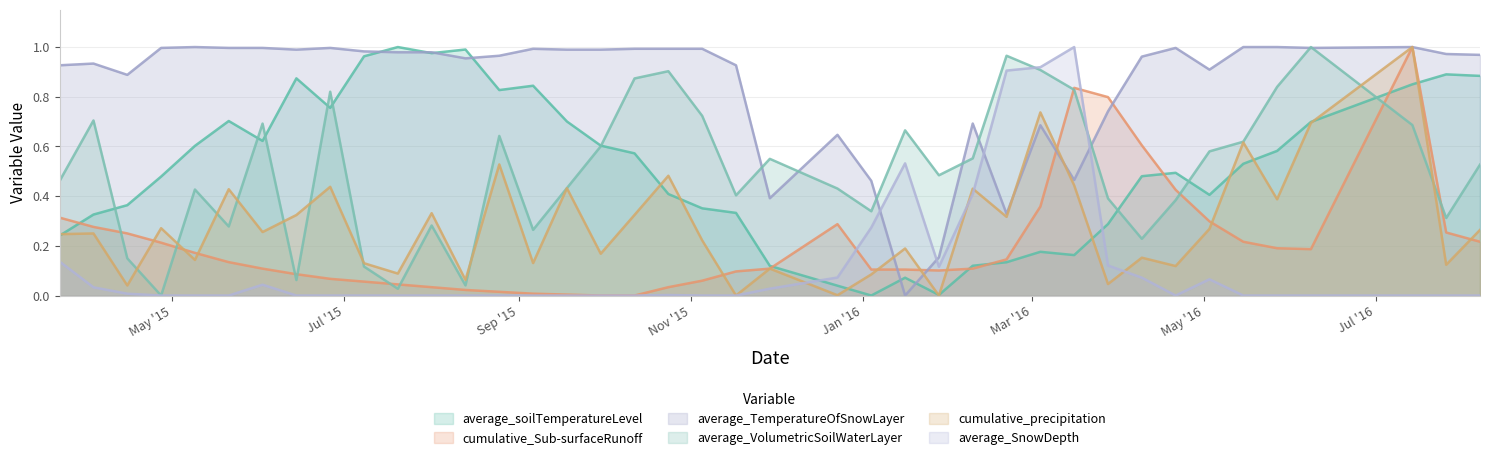

What is the difference between the second highest and minimum values in the average_soilTemperatureLevel series?

1.0